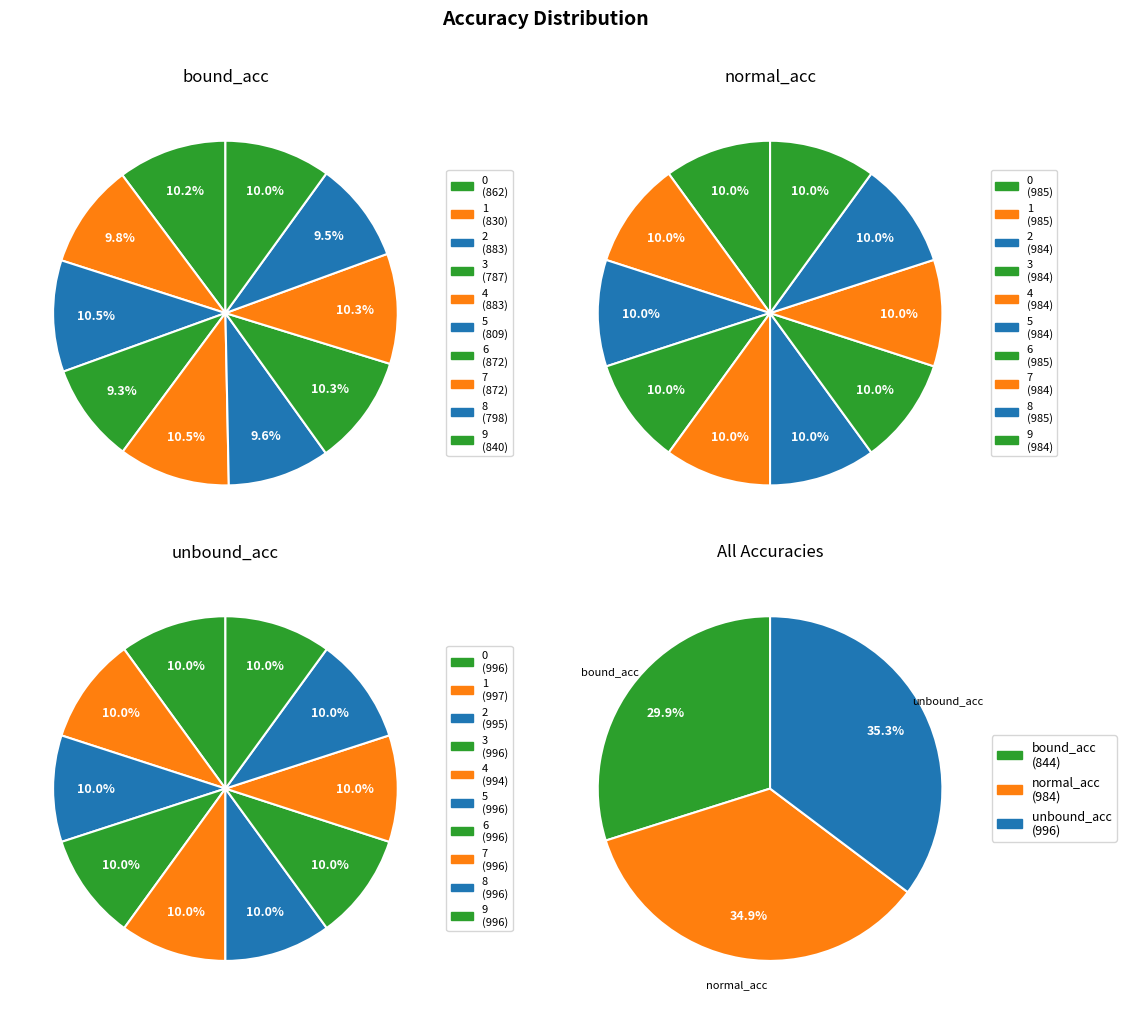

Which category has the smallest portion of the pie?

3